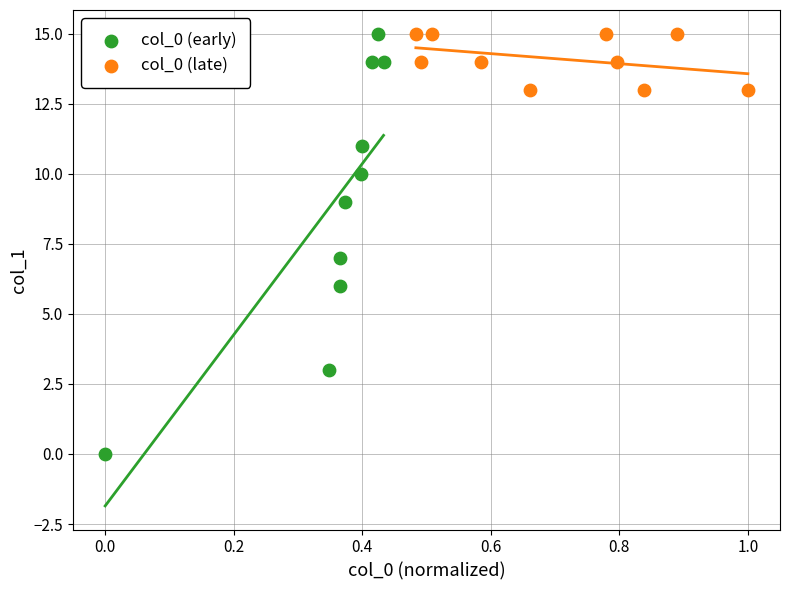

Which series has the largest Y range (max minus min)?

col_0 (early)